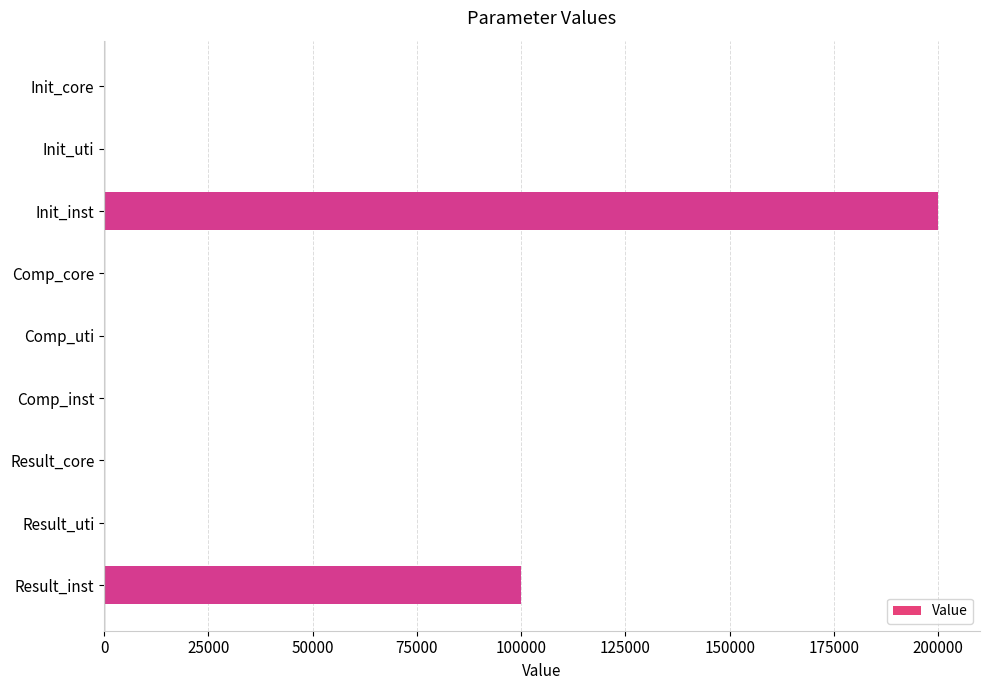

What is the sum of all values?

300041.0